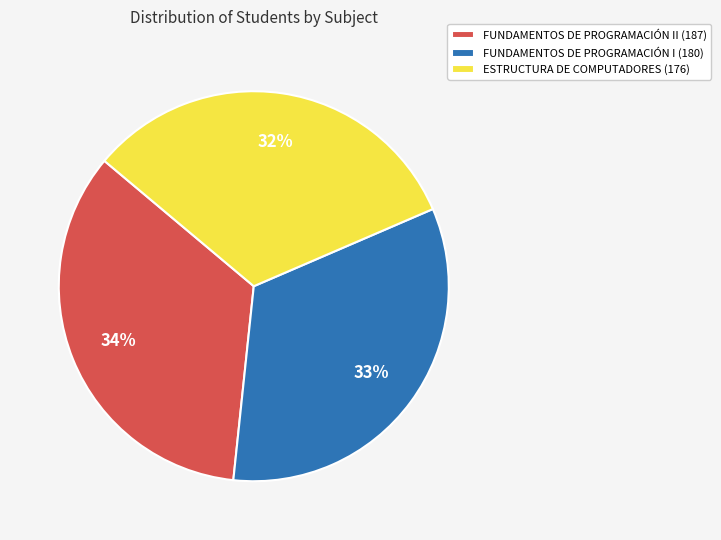

Which has a higher value, FUNDAMENTOS DE PROGRAMACIÓN I (180) or ESTRUCTURA DE COMPUTADORES (176)?

FUNDAMENTOS DE PROGRAMACIÓN I (180)